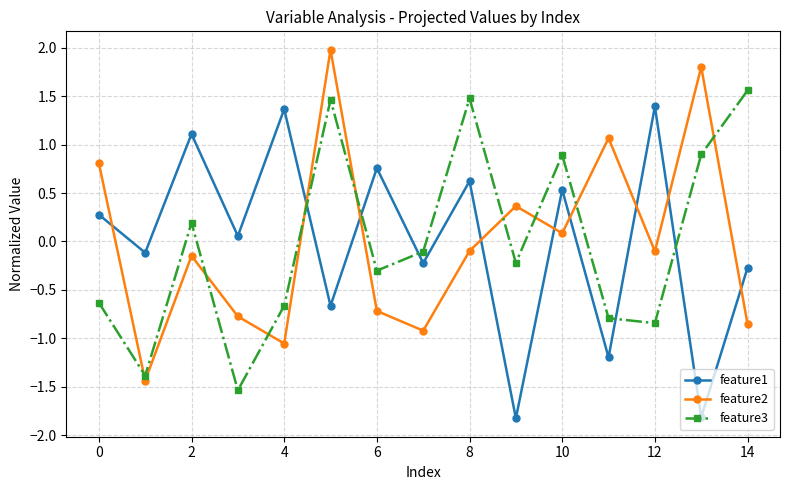

Is this an area chart (filled region under the line)?

No